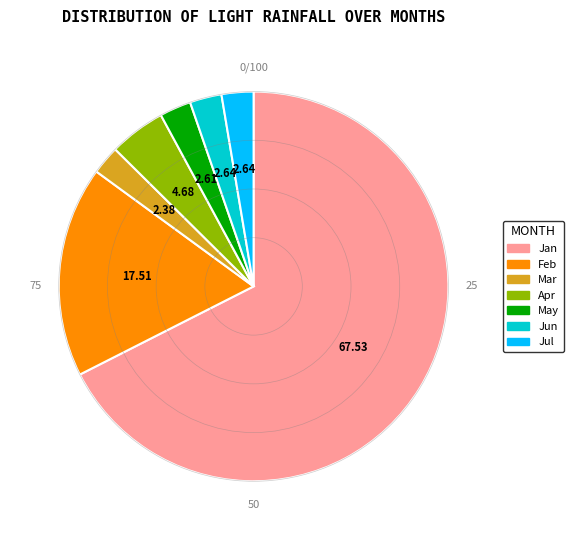

Is there a majority slice in this chart?

Yes